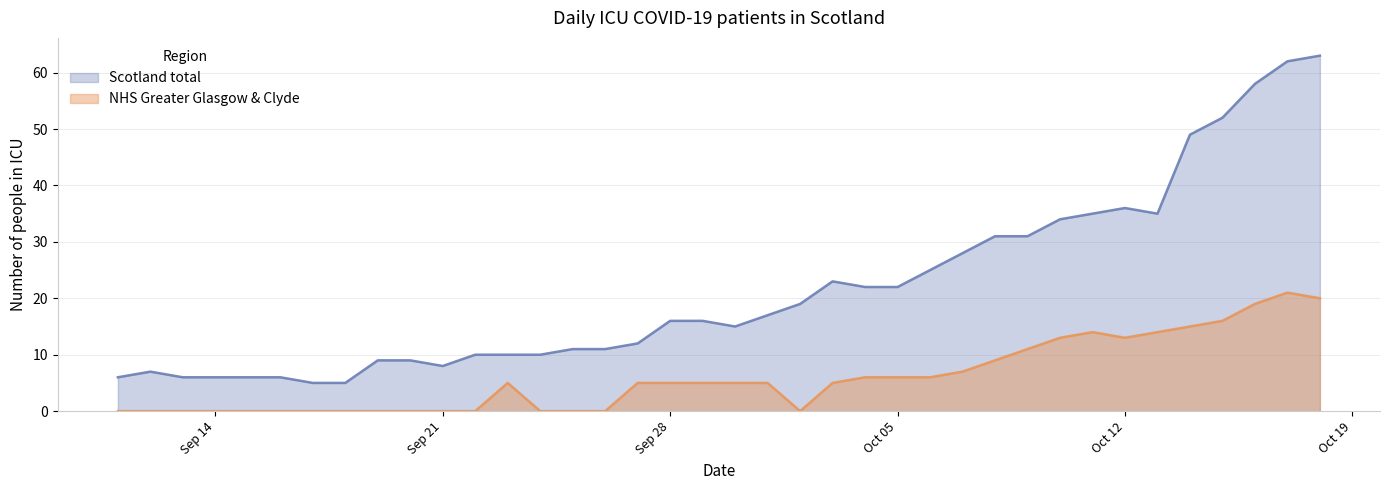

True or false: NHS Greater Glasgow & Clyde has a value of 7 at 2020-10-07.

True